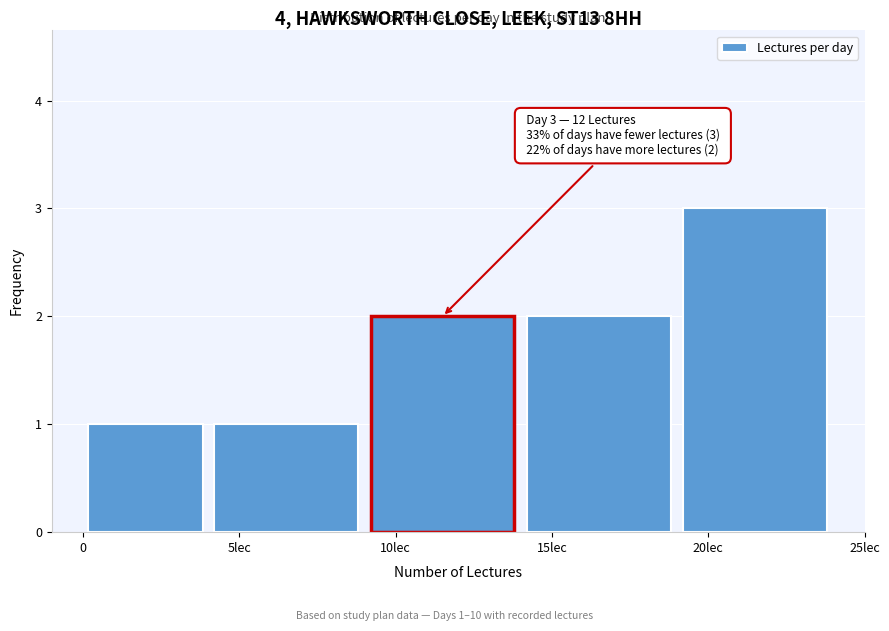

Reading right to left, extract all data points from this chart.

20lec=3	15lec=2	10lec=2	5lec=1	0=1